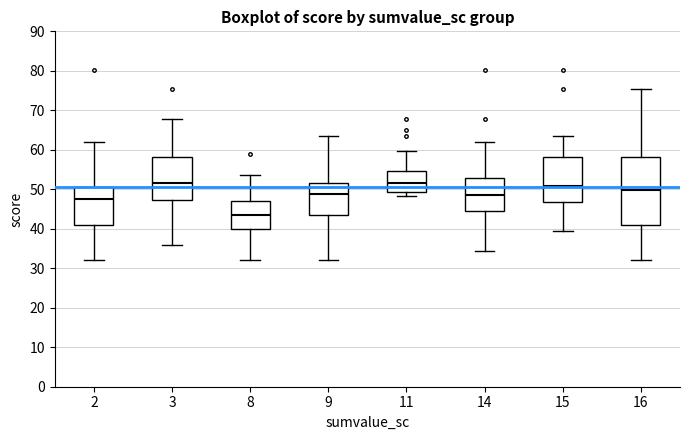

Which box's median line is the lowest?

8